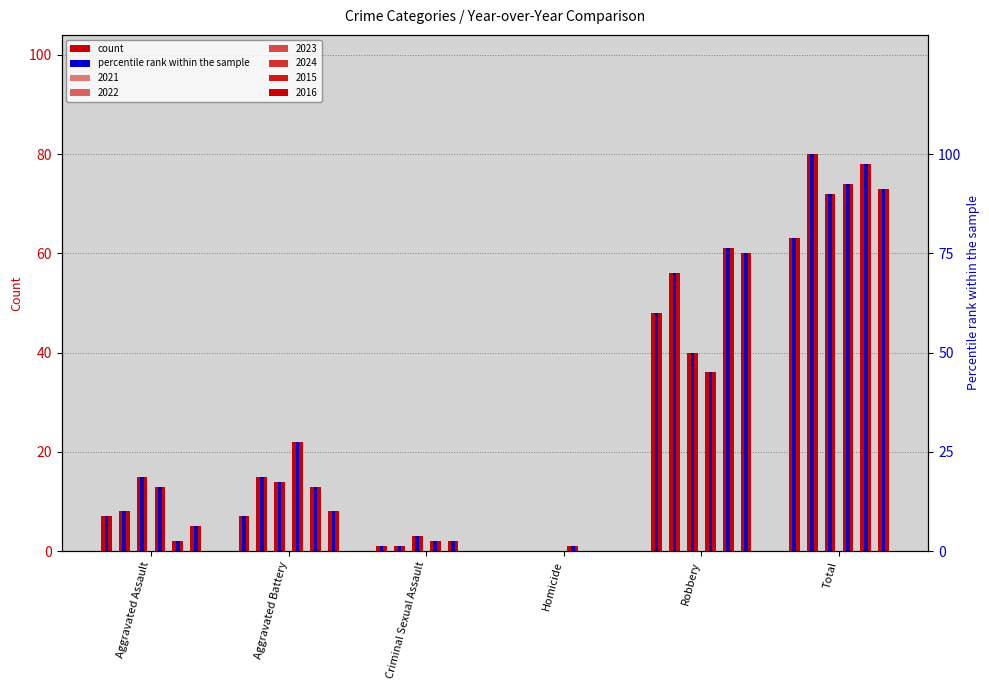

Where is 2022 pct nearest to the value 50?

Robbery